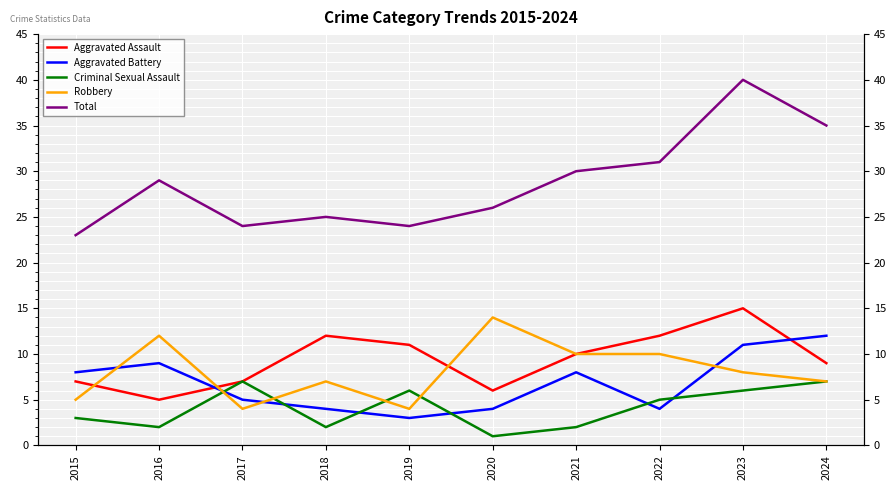

How many Aggravated Battery values are between 4 and 9?

7